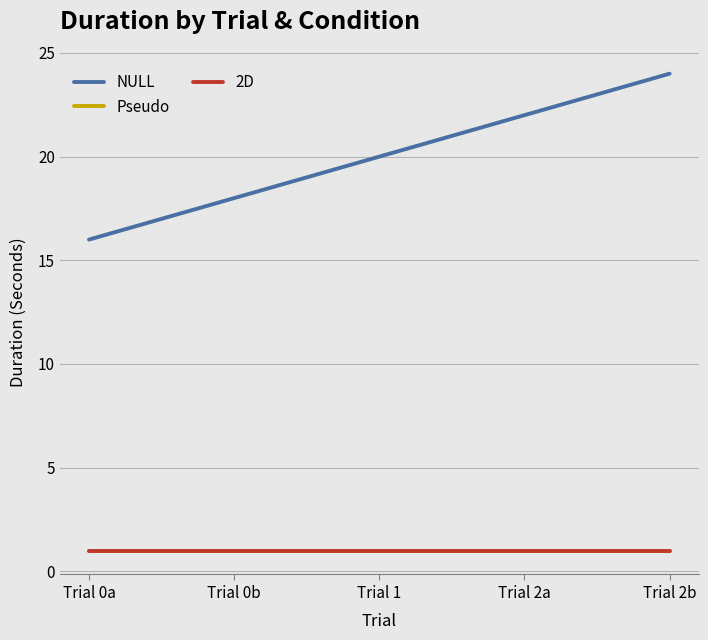

What is the total value across all series at Trial 0a?

18